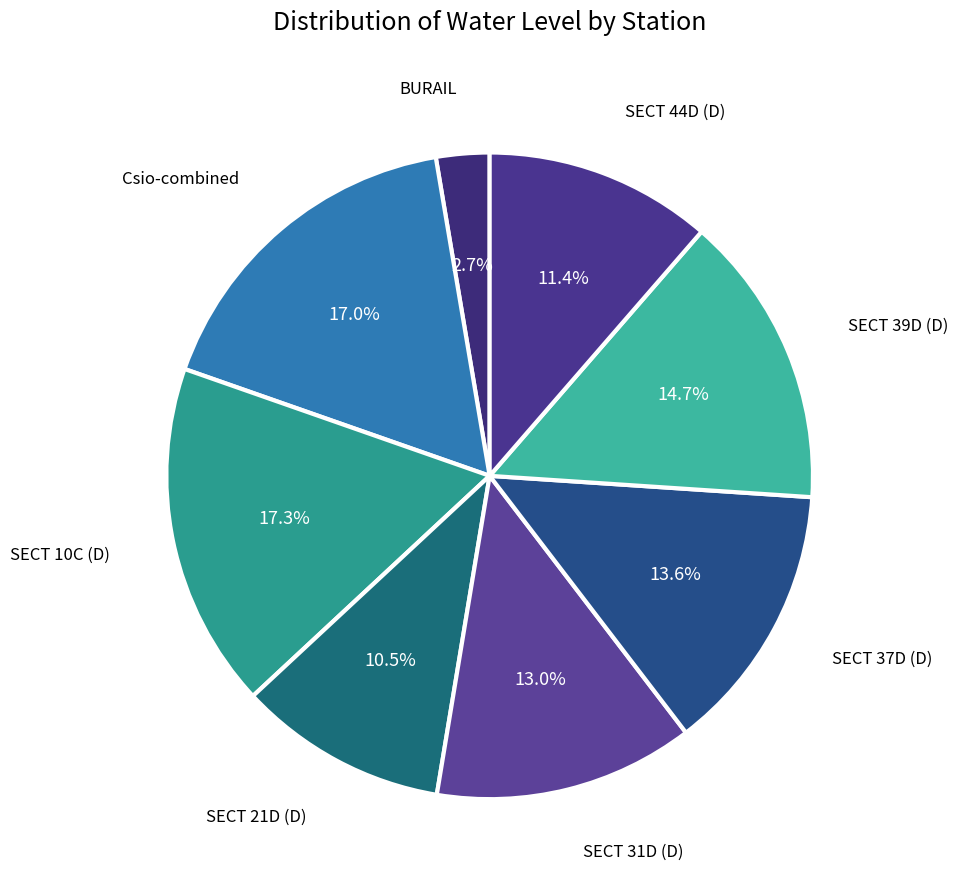

Rank the categories by value from highest to lowest.

SECT 10C (D), Csio-combined, SECT 39D (D), SECT 37D (D), SECT 31D (D), SECT 44D (D), SECT 21D (D), BURAIL